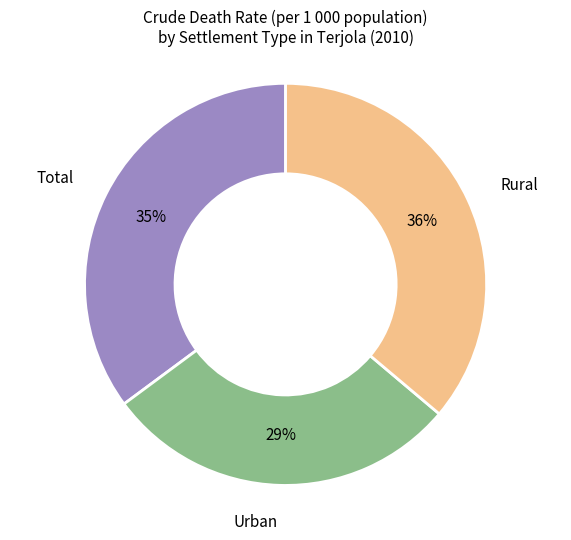

Is there any slice that represents more than half of the pie?

No